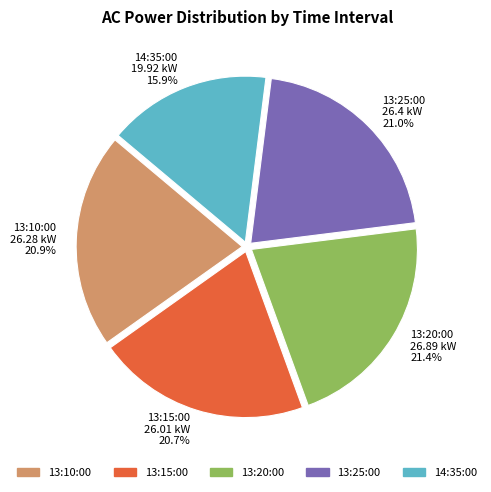

What percentage is the 13:20:00 slice, to the nearest percent?

21%